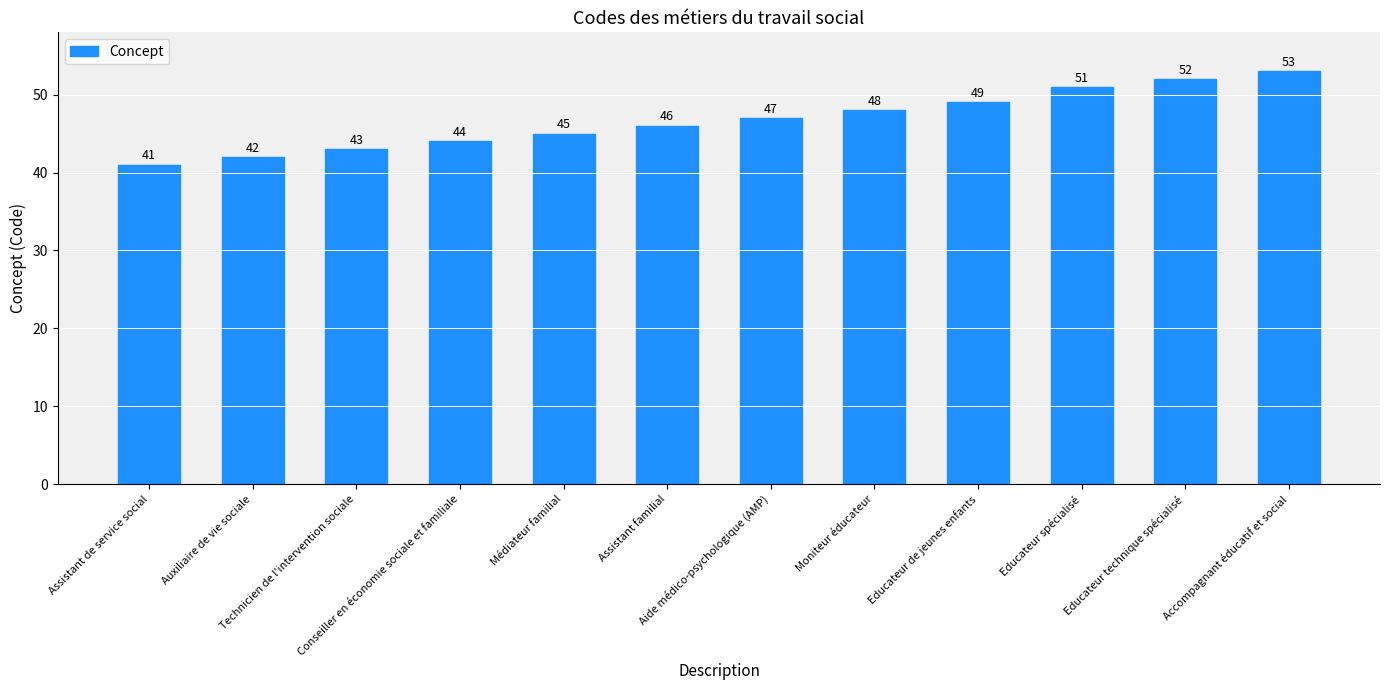

What is the difference between the maximum and second lowest values?

11